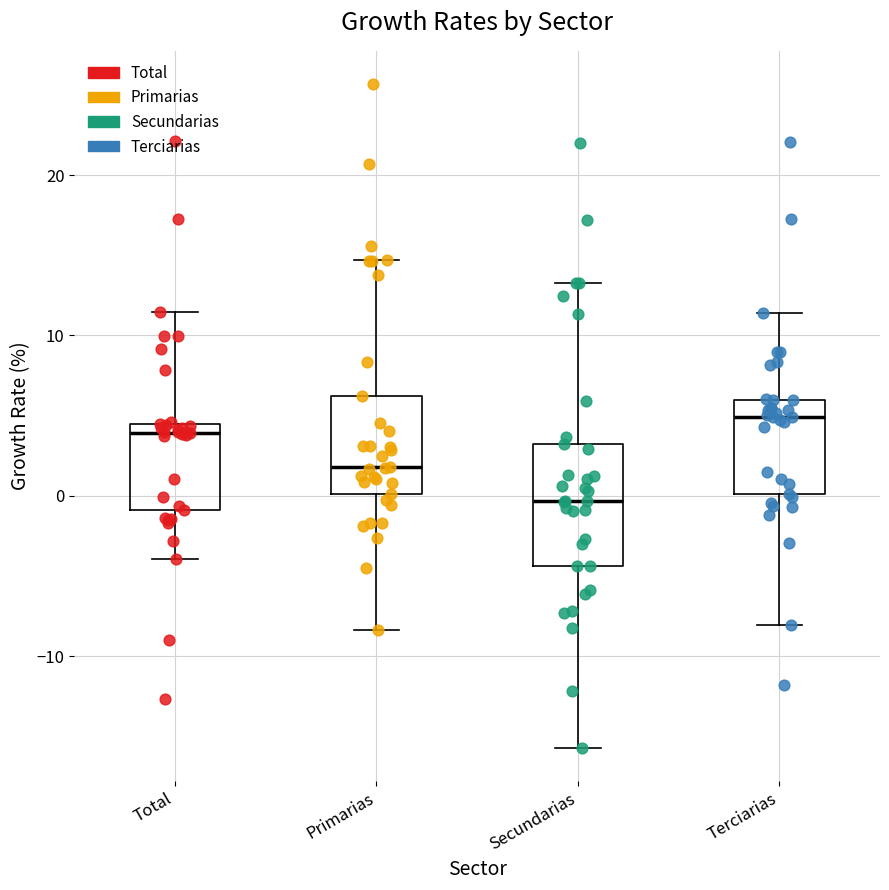

Comparing the boxes themselves (not the whiskers), which one is the tallest?

Secundarias